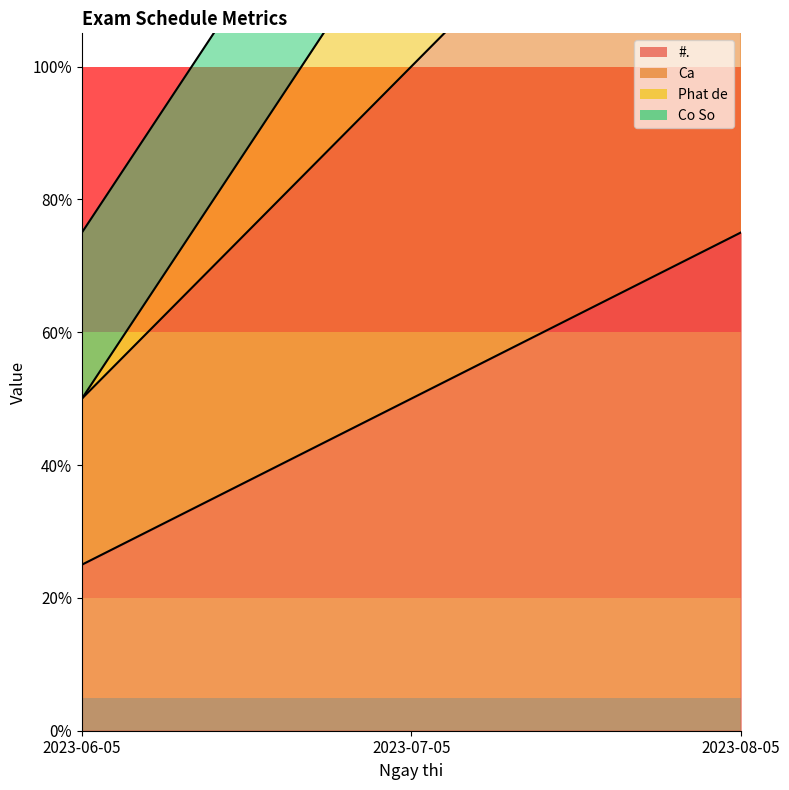

Which series has the largest total across all categories?

Ca